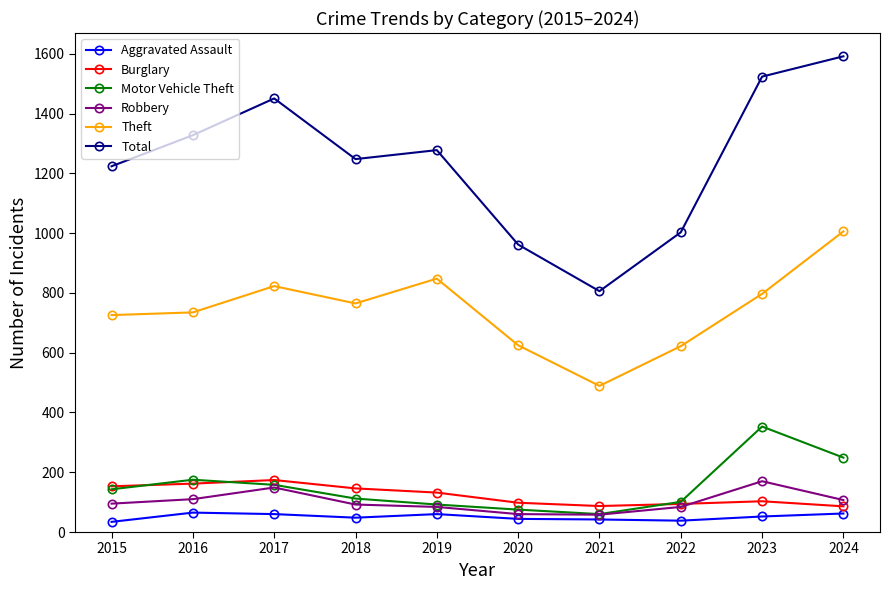

Is the value of Aggravated Assault at 2019 greater than the value of Burglary at 2021?

No